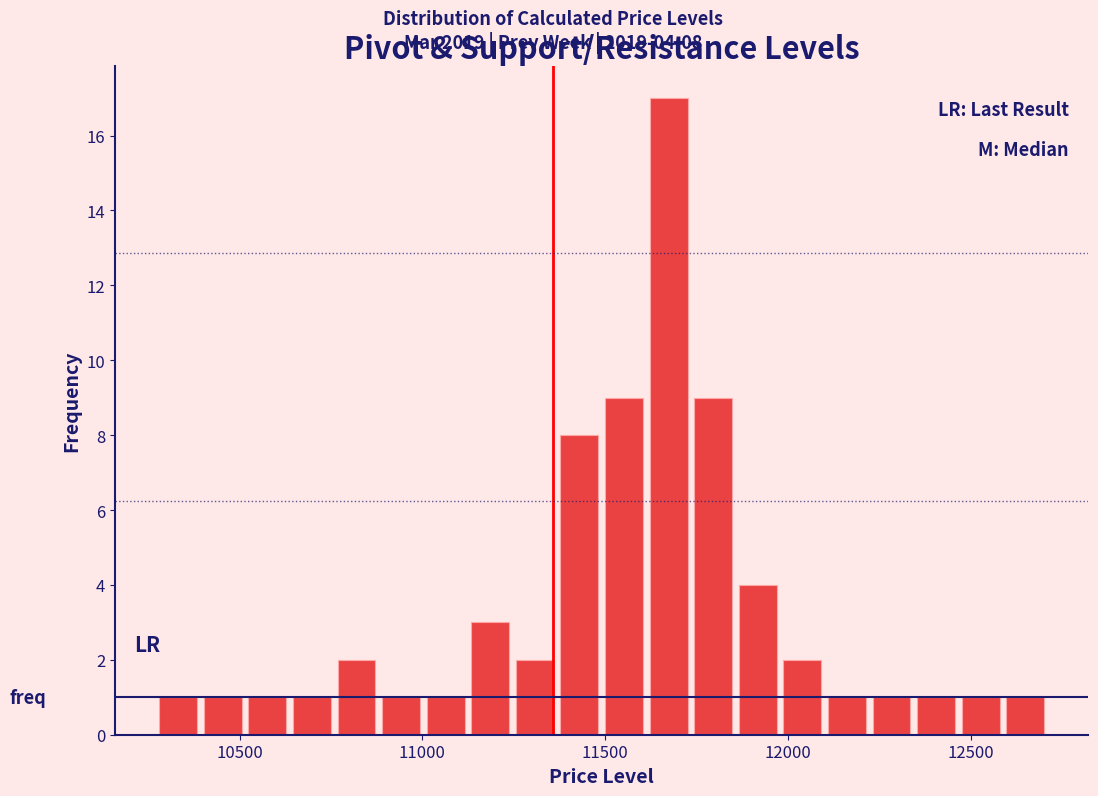

Around what value on the x-axis is the tallest bar? Give the approximate position of its centre, as read against the axis.

11650